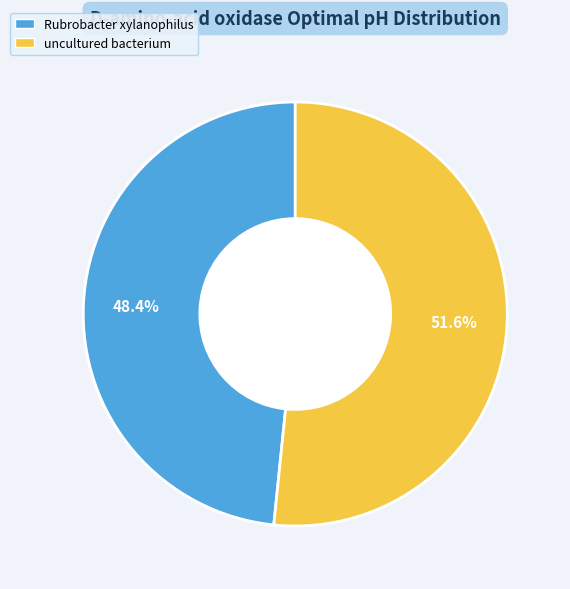

To the nearest percent, what percentage of the pie is uncultured bacterium?

52%